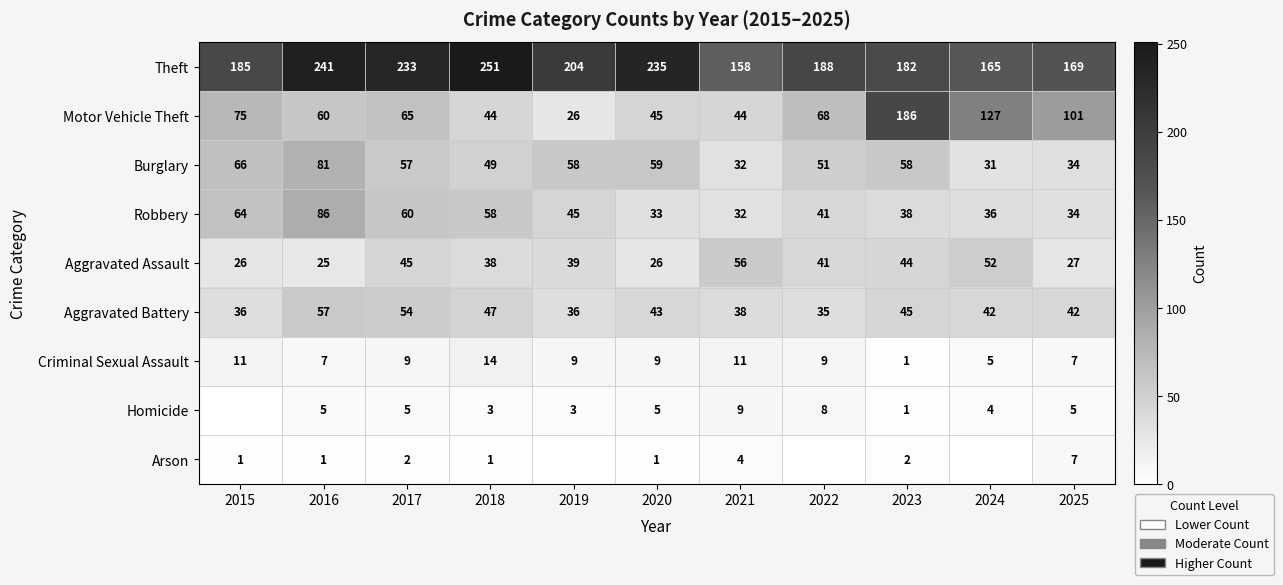

What is the average value of the Criminal Sexual Assault series?

8